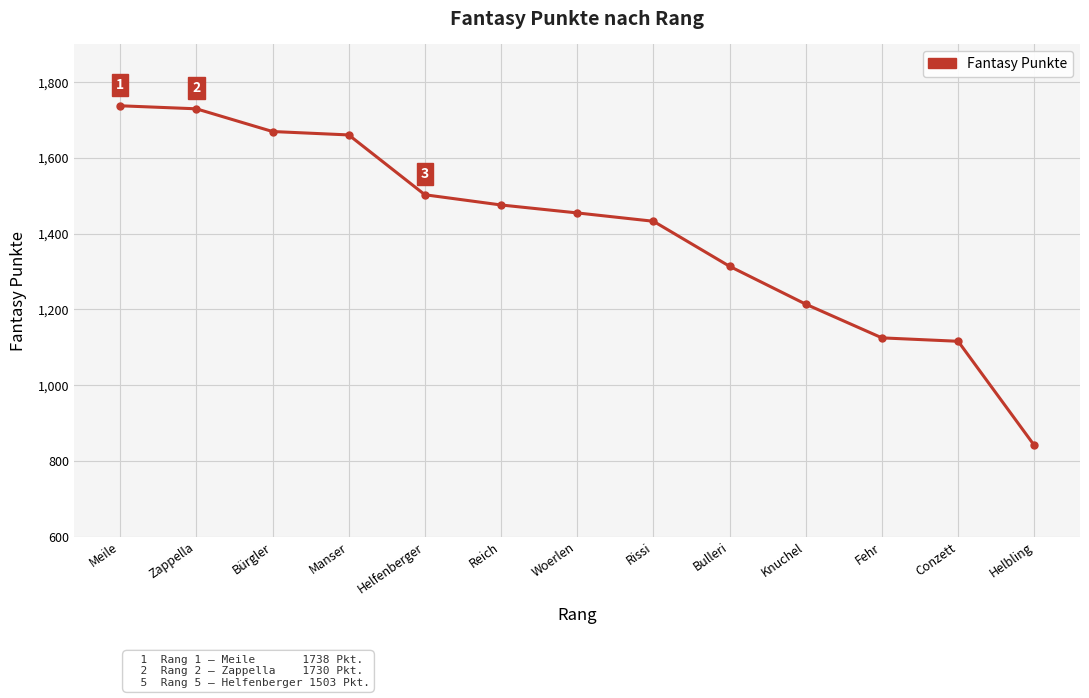

At which label is the value closest to 1289?

Bulleri